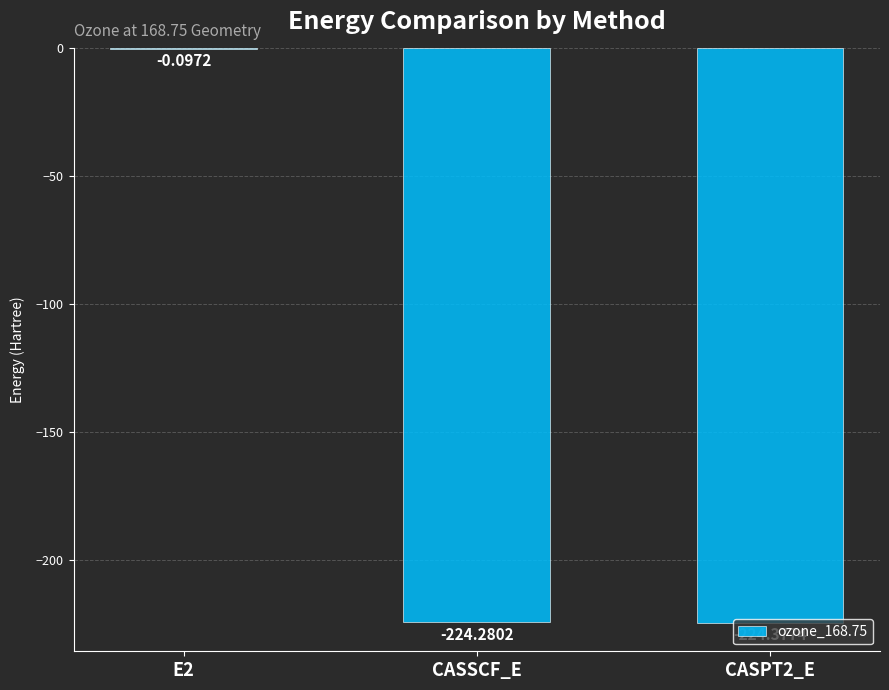

What is the change in value from E2 to CASPT2_E?

-224.3